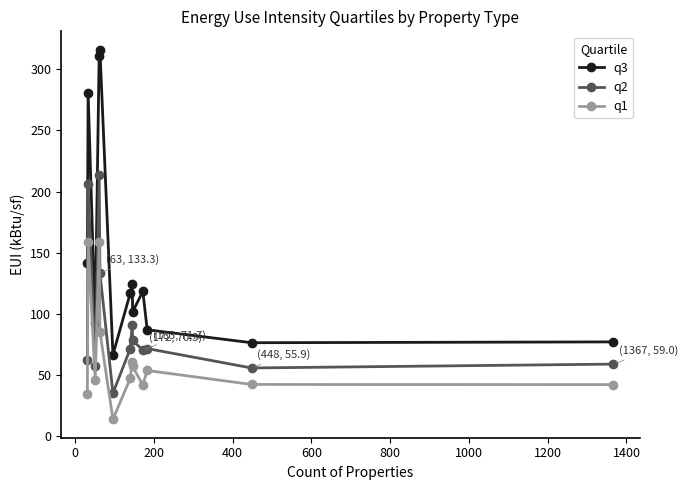

True or false: q1 has more than 1 interior local peaks.

True